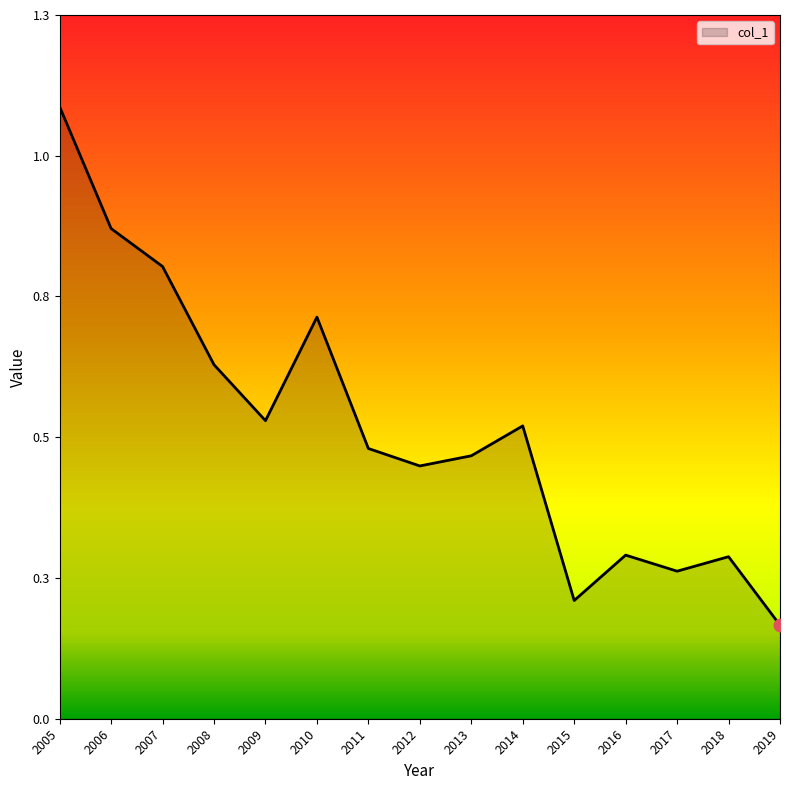

What is the difference between the second highest and minimum values?

0.7